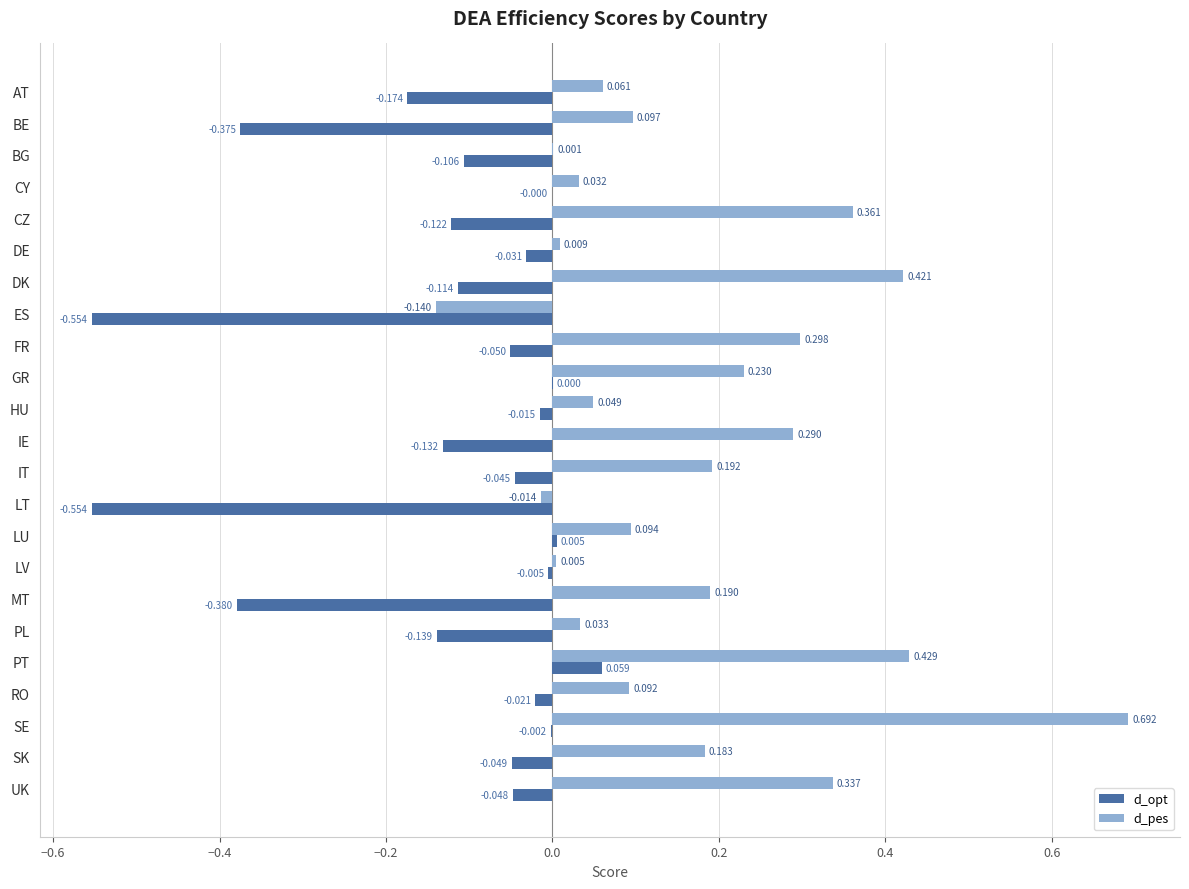

Which category has the highest value across all series?

SE